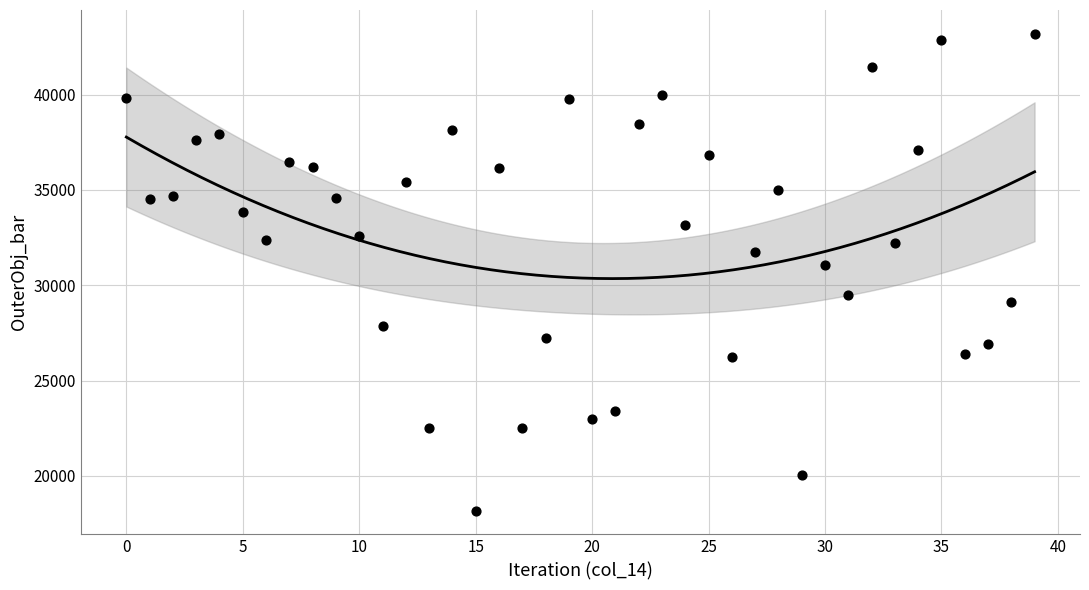

What is the range of Y values (max minus min)?

25010